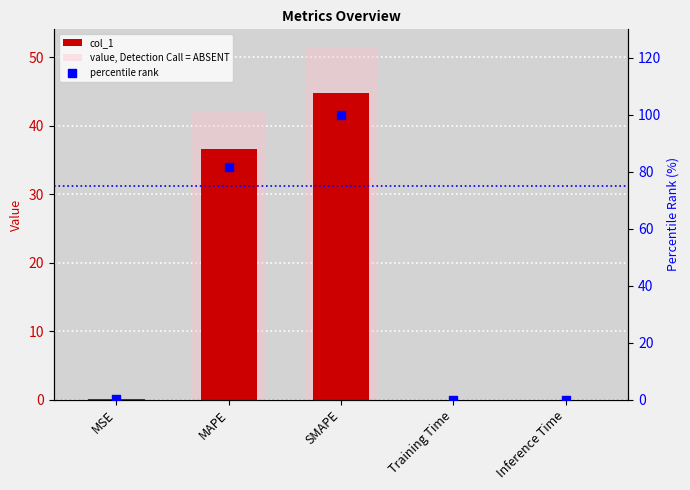

At which category is the sum across all series the highest?

SMAPE